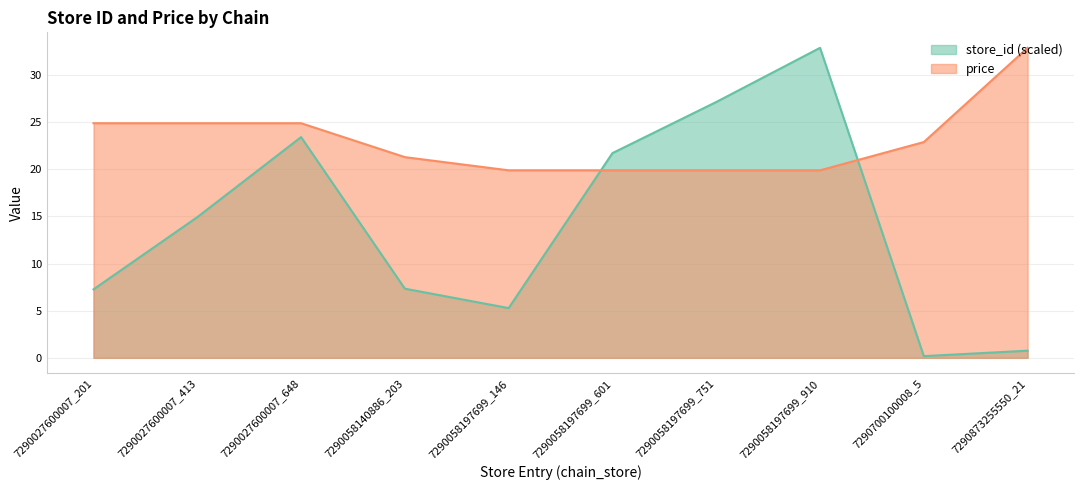

True or false: price has more than 1 interior local peaks.

False